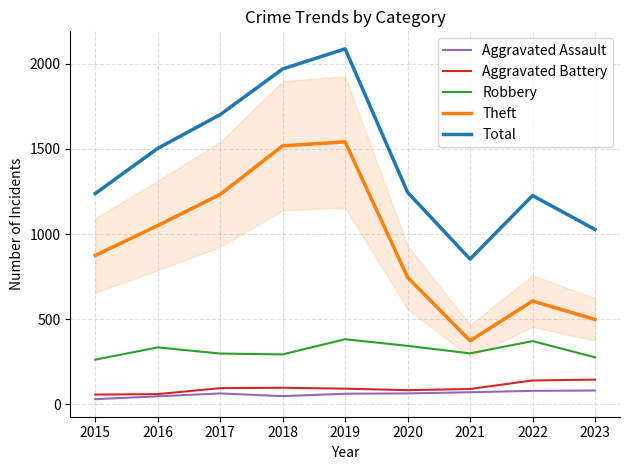

The Aggravated Battery series shows 84 at 2020. True or false?

True